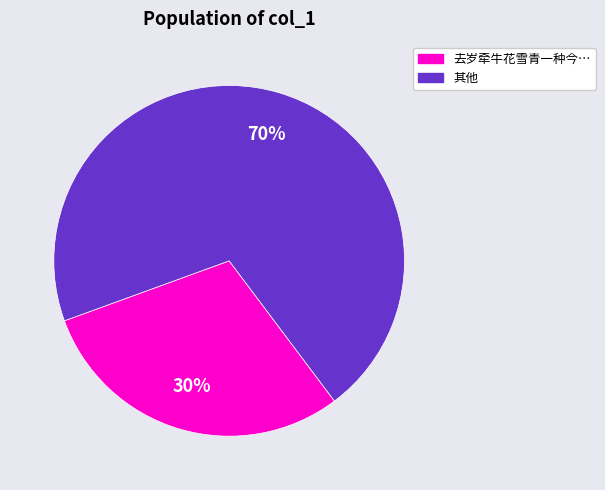

To the nearest percent, what is the average slice percentage?

50%